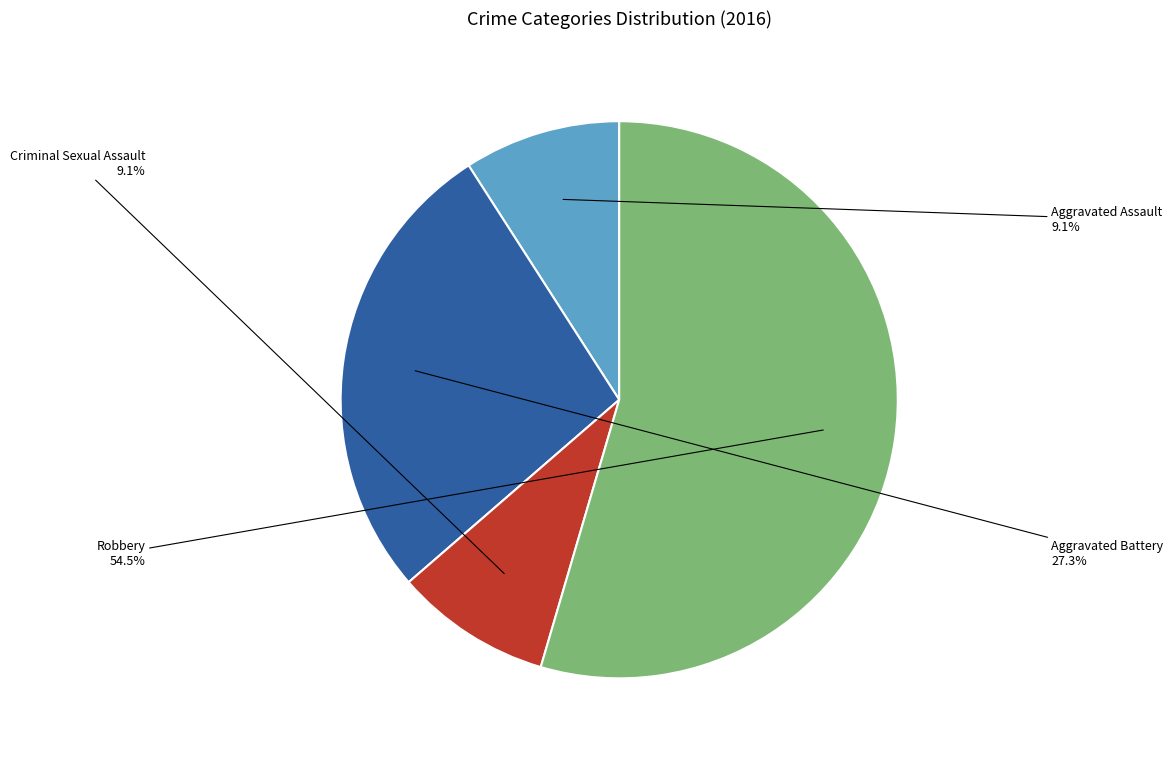

Does Robbery account for over 50% of the chart?

Yes